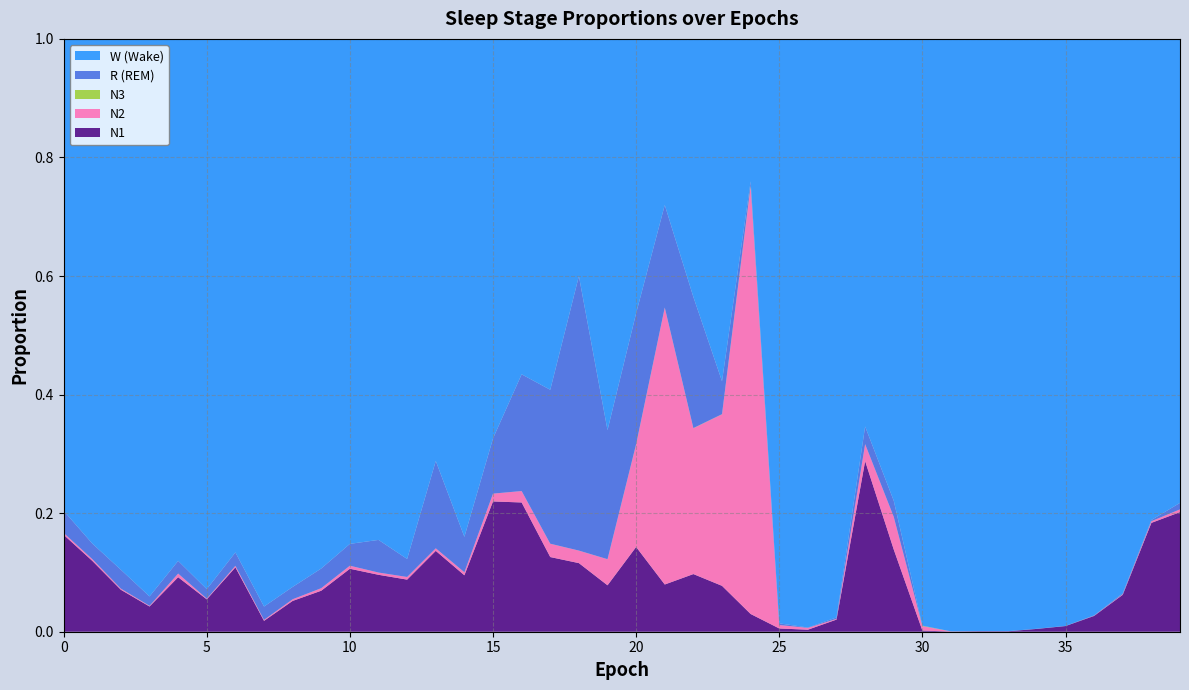

Reading left to right, extract all data points from this chart.

N1: 0.2	0.1	0.1	0.0	0.1	0.1	0.1	0.0	0.1	0.1	0.1	0.1	0.1	0.1	0.1	0.2	0.2	0.1	0.1	0.1	0.1	0.1	0.1	0.1	0.0	0.0	0.0	0.0	0.3	0.1	0.0	0.0	0.0	0.0	0.0	0.0	0.0	0.1	0.2	0.2
N2: 0.0	0.0	0.0	0.0	0.0	0.0	0.0	0.0	0.0	0.0	0.0	0.0	0.0	0.0	0.0	0.0	0.0	0.0	0.0	0.0	0.2	0.5	0.2	0.3	0.7	0.0	0.0	0.0	0.0	0.1	0.0	0.0	0.0	0.0	0.0	0.0	0.0	0.0	0.0	0.0
N3: 0.0	0.0	0.0	0.0	0.0	0.0	0.0	0.0	0.0	0.0	0.0	0.0	0.0	0.0	0.0	0.0	0.0	0.0	0.0	0.0	0.0	0.0	0.0	0.0	0.0	0.0	0.0	0.0	0.0	0.0	0.0	0.0	0.0	0.0	0.0	0.0	0.0	0.0	0.0	0.0
R: 0.0	0.0	0.0	0.0	0.0	0.0	0.0	0.0	0.0	0.0	0.0	0.1	0.0	0.1	0.1	0.1	0.2	0.3	0.5	0.2	0.2	0.2	0.2	0.1	0.0	0.0	0.0	0.0	0.0	0.0	0.0	0.0	0.0	0.0	0.0	0.0	0.0	0.0	0.0	0.0
W: 0.8	0.9	0.9	0.9	0.9	0.9	0.9	1.0	0.9	0.9	0.9	0.8	0.9	0.7	0.8	0.7	0.6	0.6	0.4	0.7	0.5	0.3	0.4	0.6	0.2	1.0	1.0	1.0	0.7	0.8	1.0	1.0	1.0	1.0	1.0	1.0	1.0	0.9	0.8	0.8